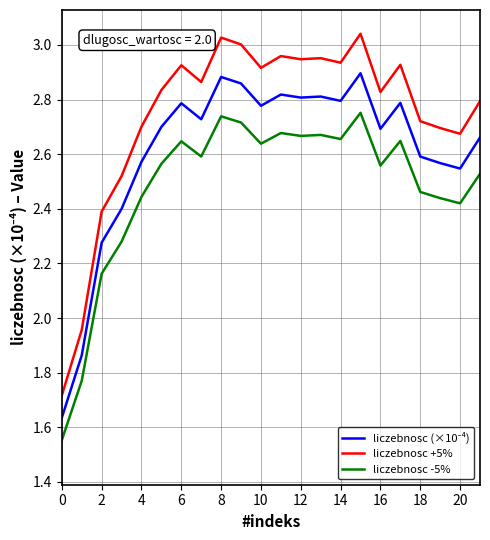

Which series has the widest spread of values?

liczebnosc +5%